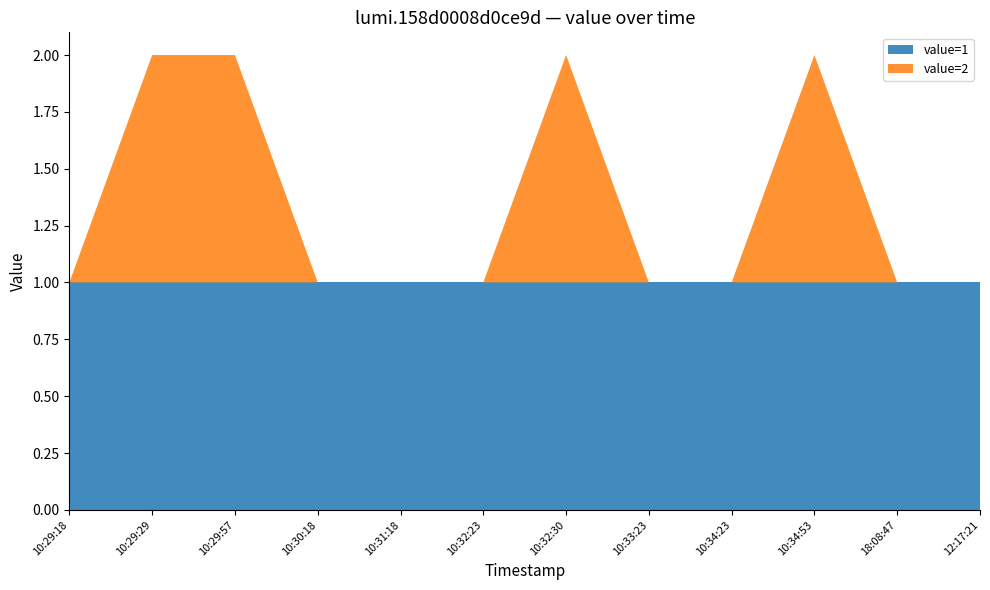

Reading left to right, list all the values displayed in this chart.

value=1: 1	1	1	1	1	1	1	1	1	1	1	1
value=2: 0	1	1	0	0	0	1	0	0	1	0	0